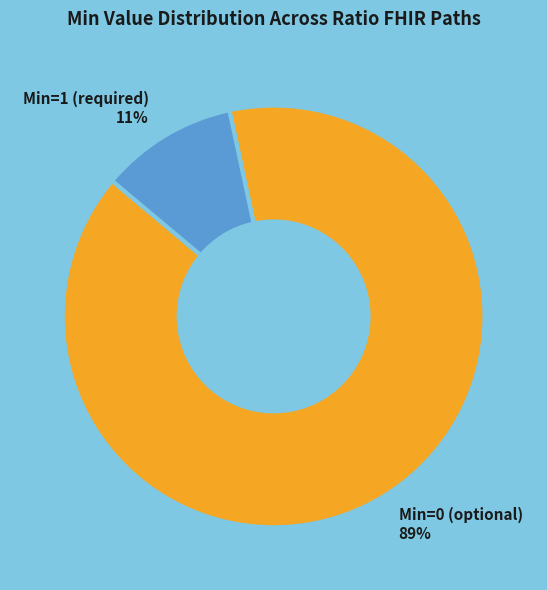

Is there a majority slice in this chart?

Yes